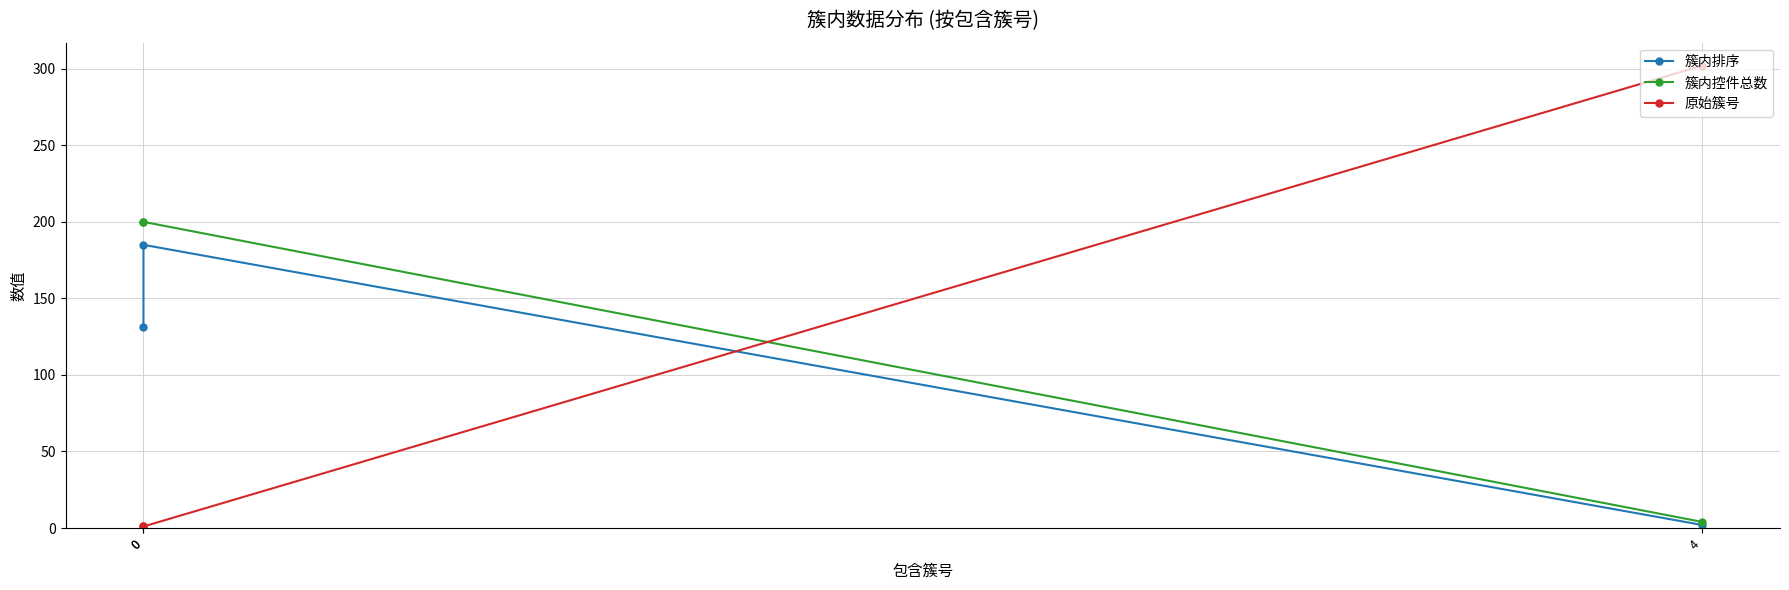

Reading left to right, transcribe all the data shown in this chart.

簇内排序: 0=131	0=185	4=2
簇内控件总数: 0=200	0=200	4=4
原始簇号: 0=1	0=1	4=302